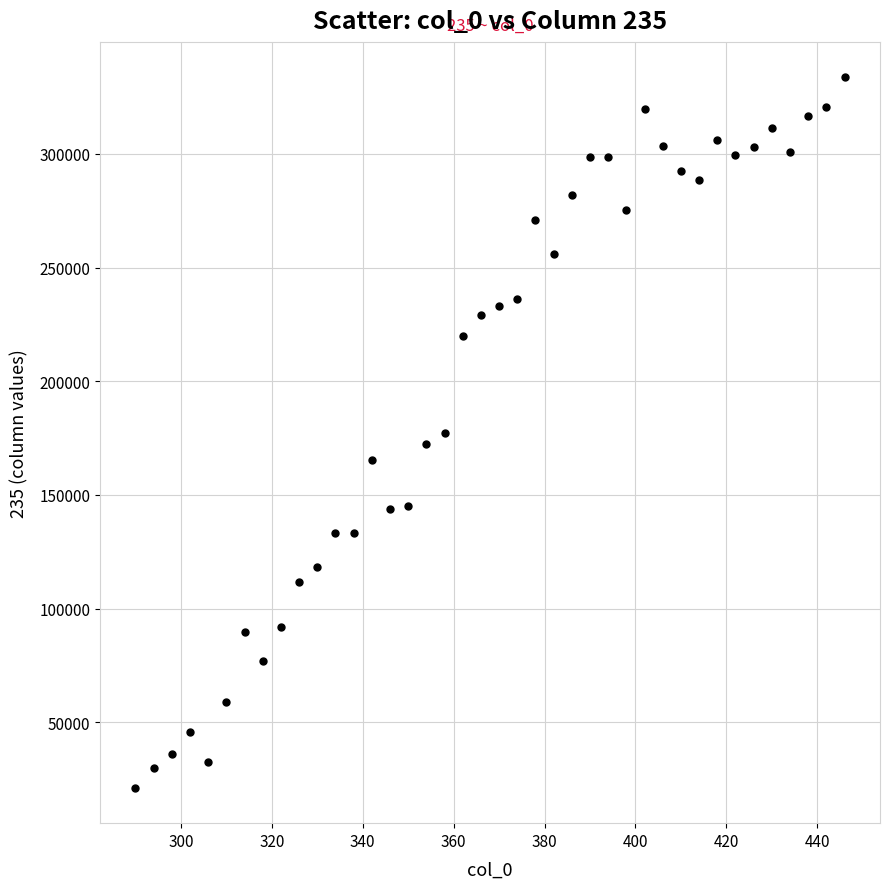

What is the range of X values (max minus min)?

156.0